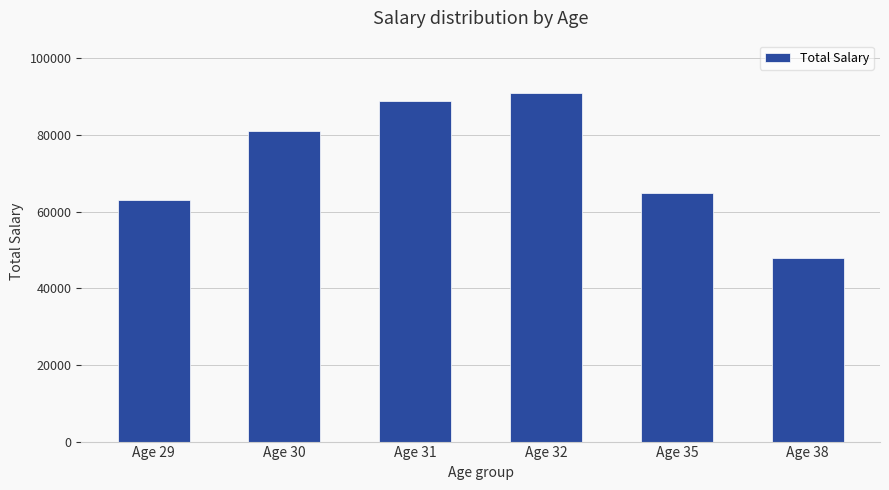

What is the sum of all values?

437000